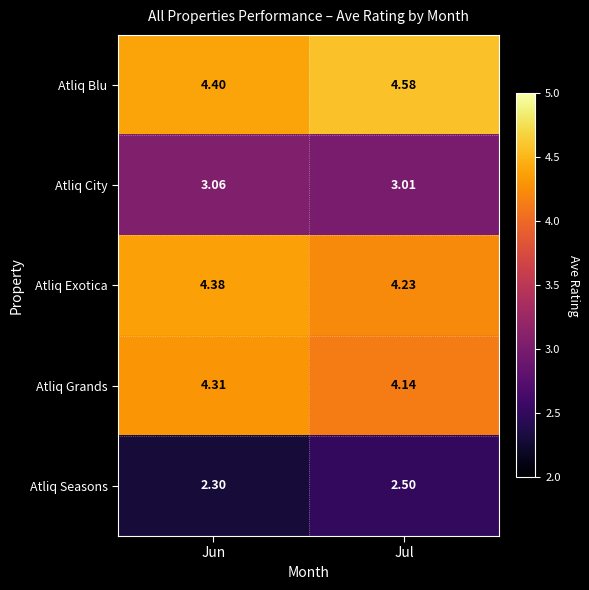

At Jun, list the series in order from largest to smallest.

Atliq Blu, Atliq Exotica, Atliq Grands, Atliq City, Atliq Seasons